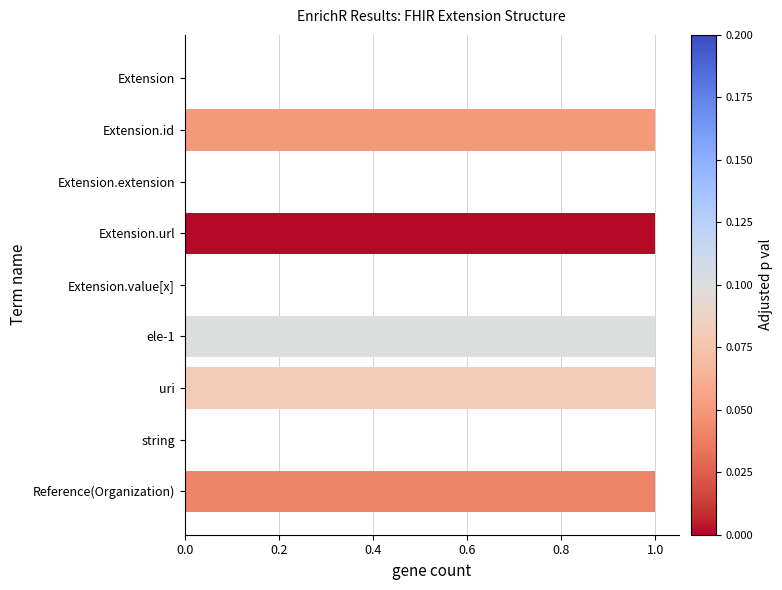

What is the change in value from Extension.extension to Extension.url?

+1